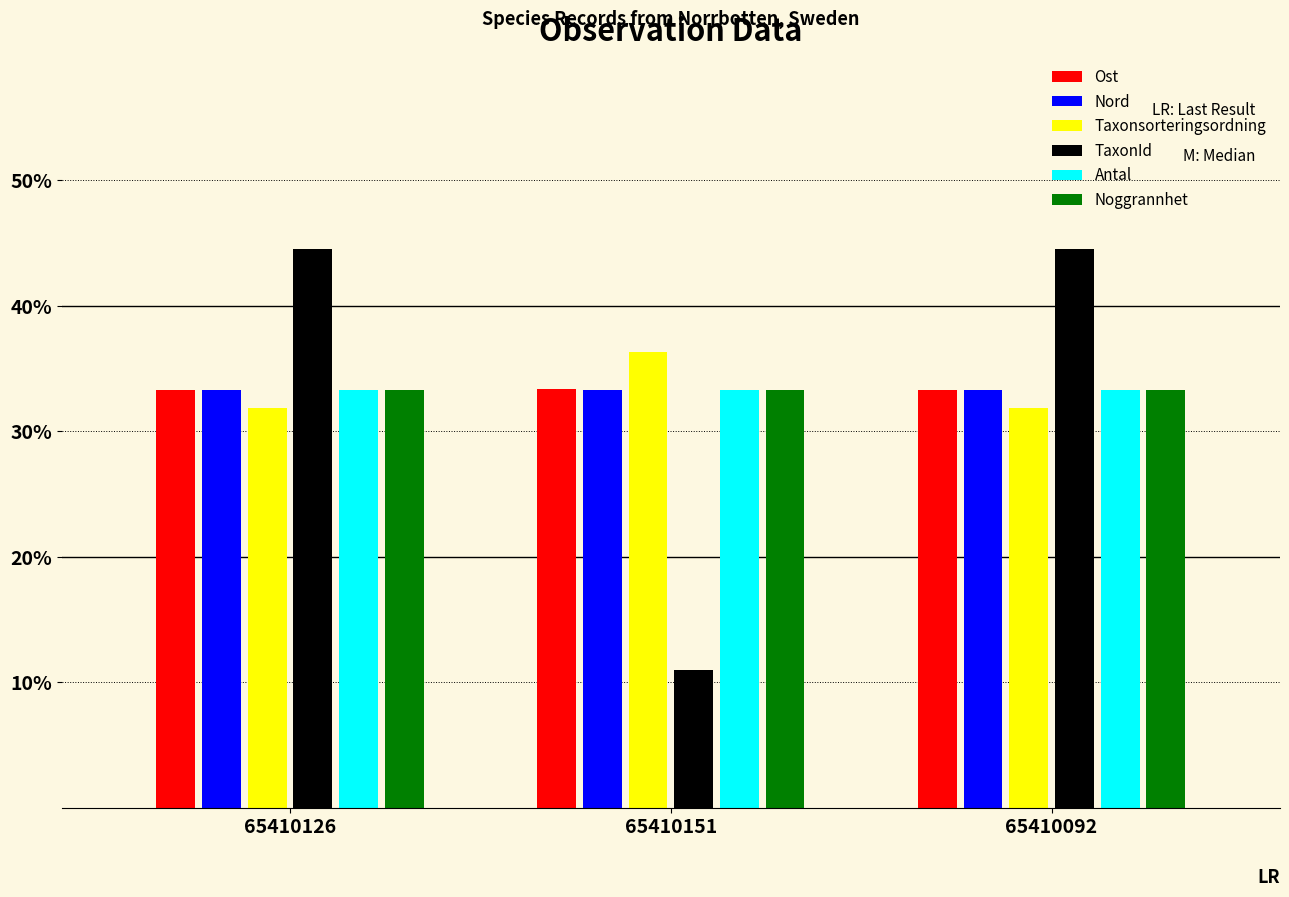

What are all the series names shown in the legend?

Ost, Nord, Taxonsorteringsordning, TaxonId, Antal, Noggrannhet